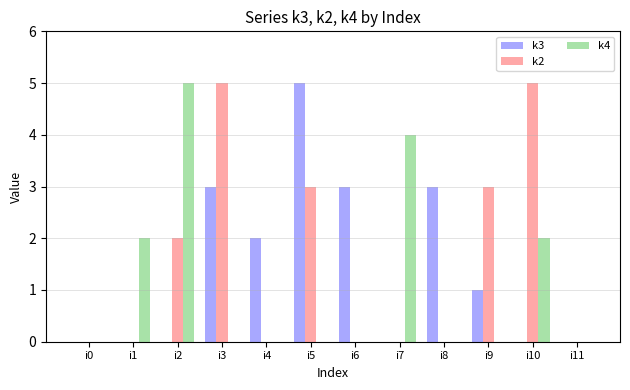

True or false: k2 has a value of 0 at i6.

True